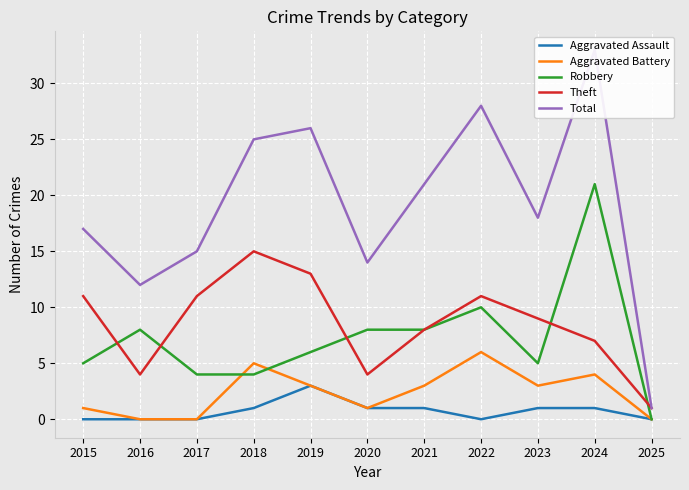

Which has a higher value, 2015 or 2022?

2015